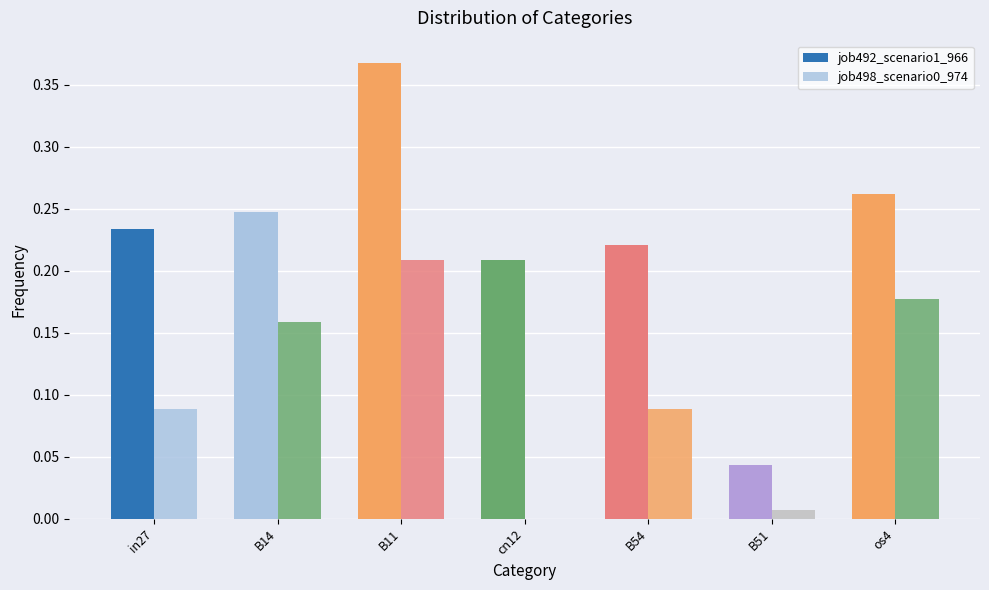

List the series in order of their peak value, lowest first.

job498_scenario0_974, job492_scenario1_966